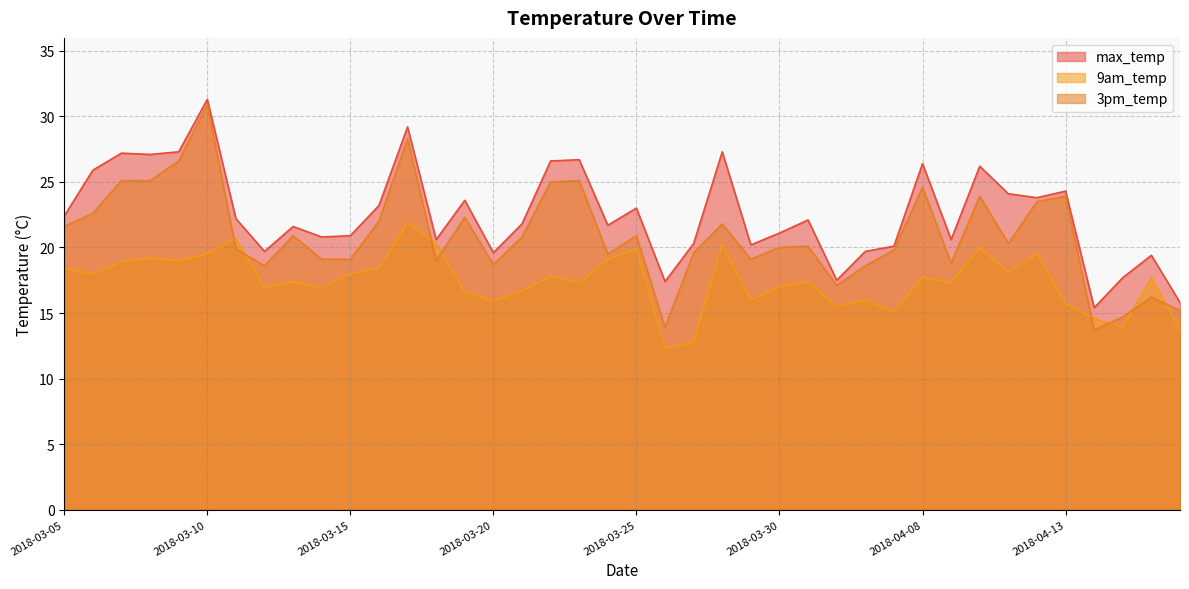

Rank the series by their maximum value, from lowest to highest.

9am_temp, 3pm_temp, max_temp